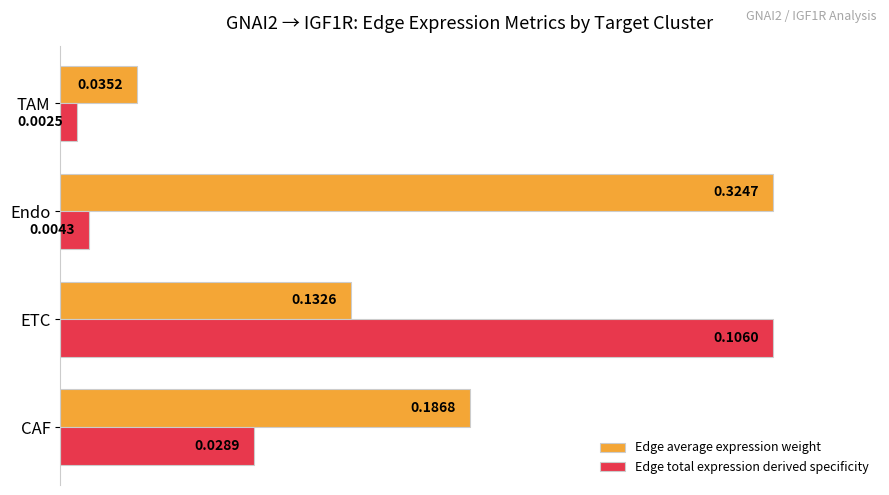

What are all the series names shown in the legend?

Edge average expression weight, Edge total expression derived specificity